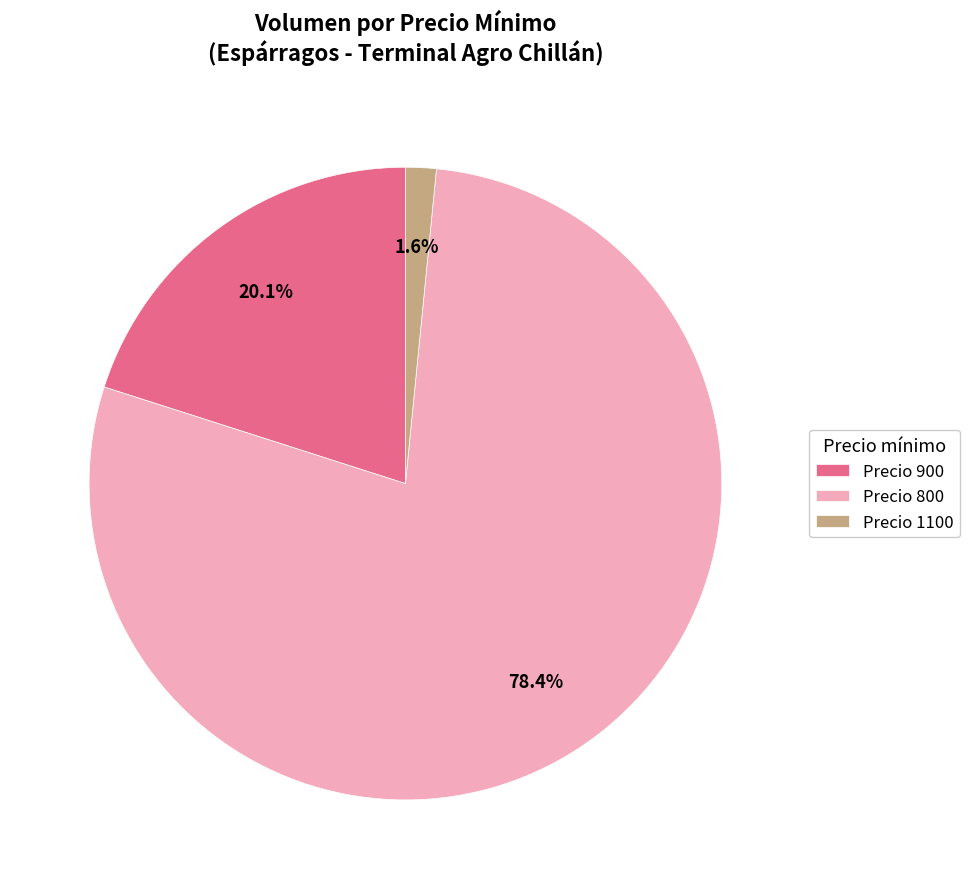

Count the number of slices in the pie.

3